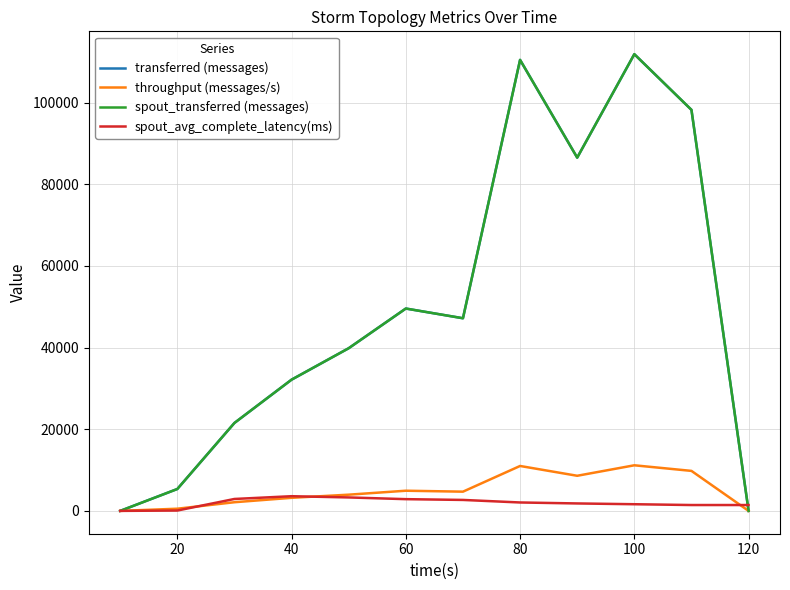

What is the value of the spout_transferred (messages) point at the 4th from the left?

32140.0